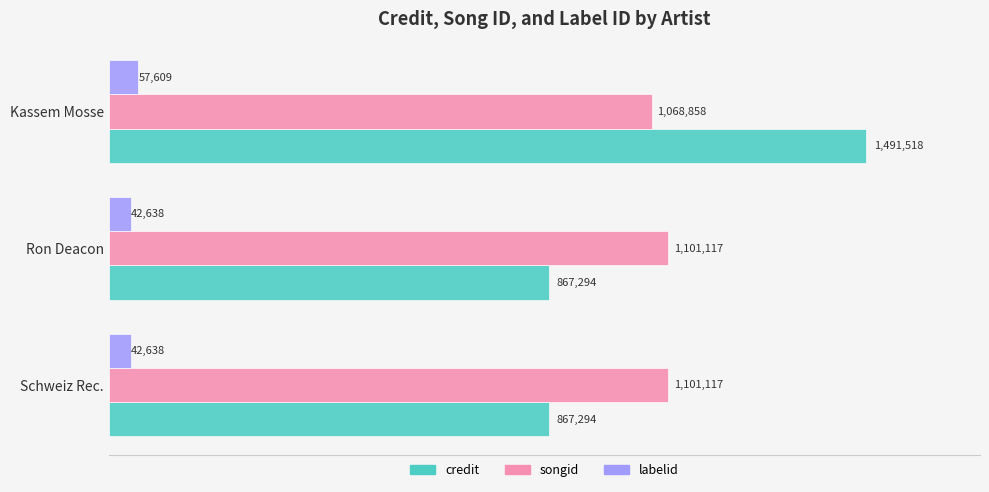

Which series has the largest total across all categories?

songid